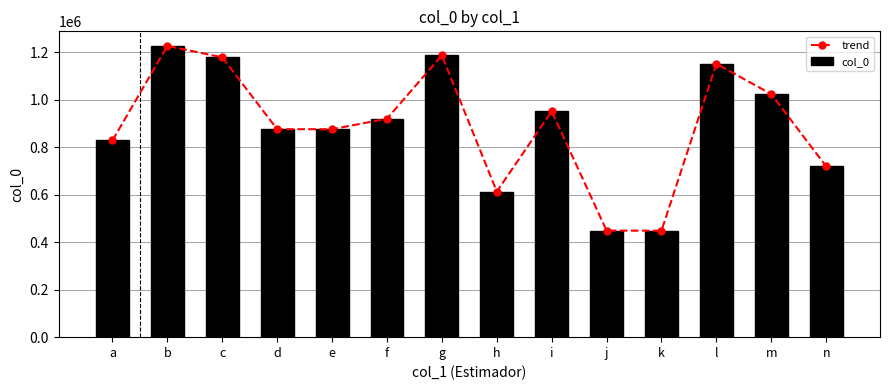

Which series has the widest spread of values?

trend